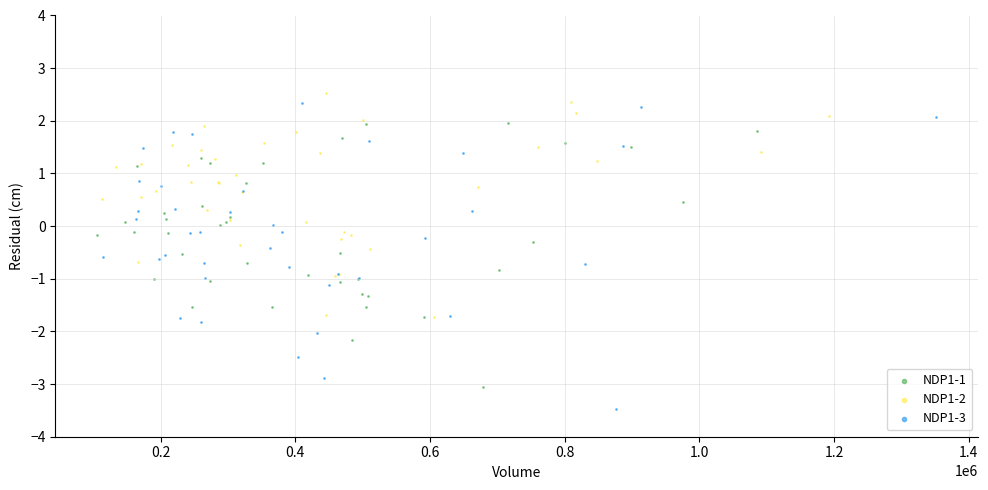

What are all the series names shown in the legend?

NDP1-1, NDP1-2, NDP1-3